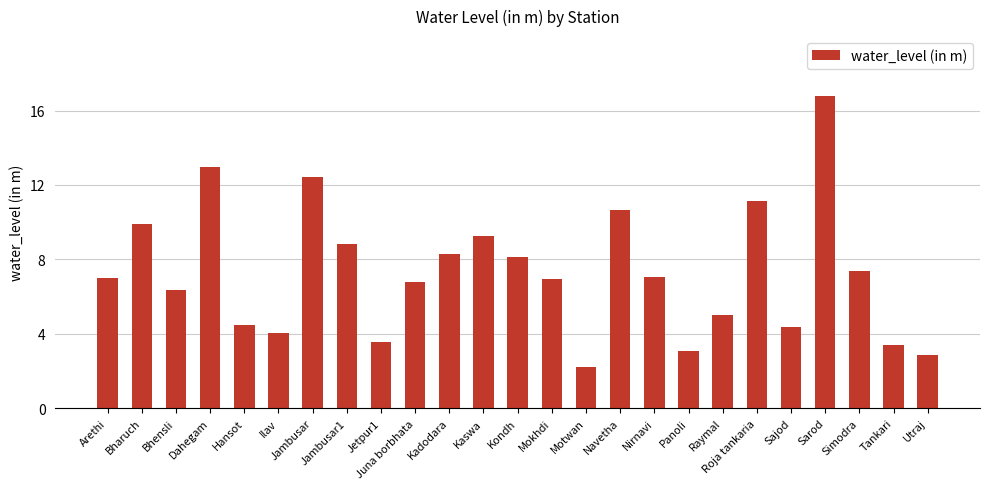

Where does the data first go above 6?

Arethi